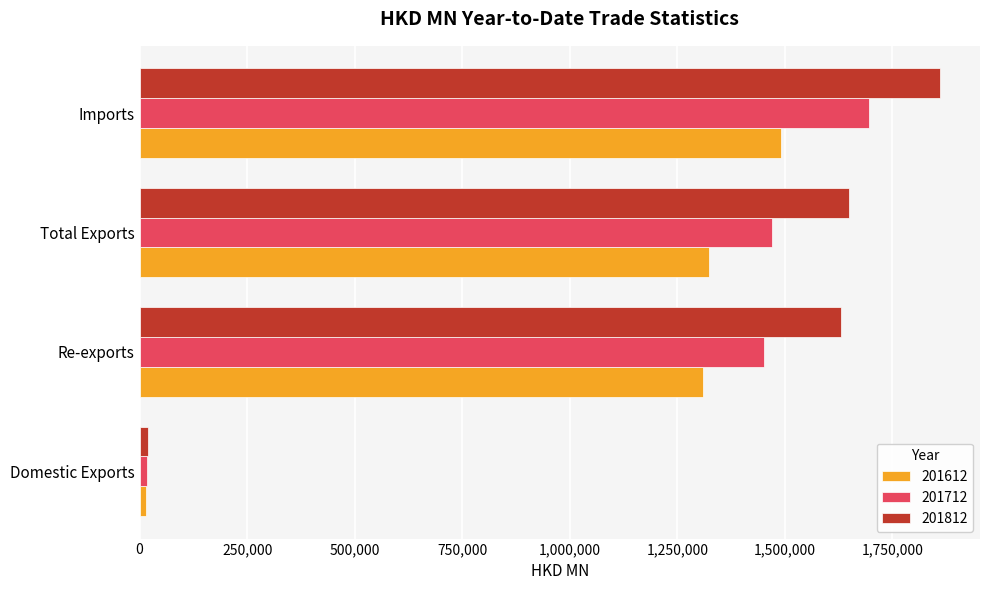

What is the difference between the maximum and minimum values in the 201712 series?

1679170.8